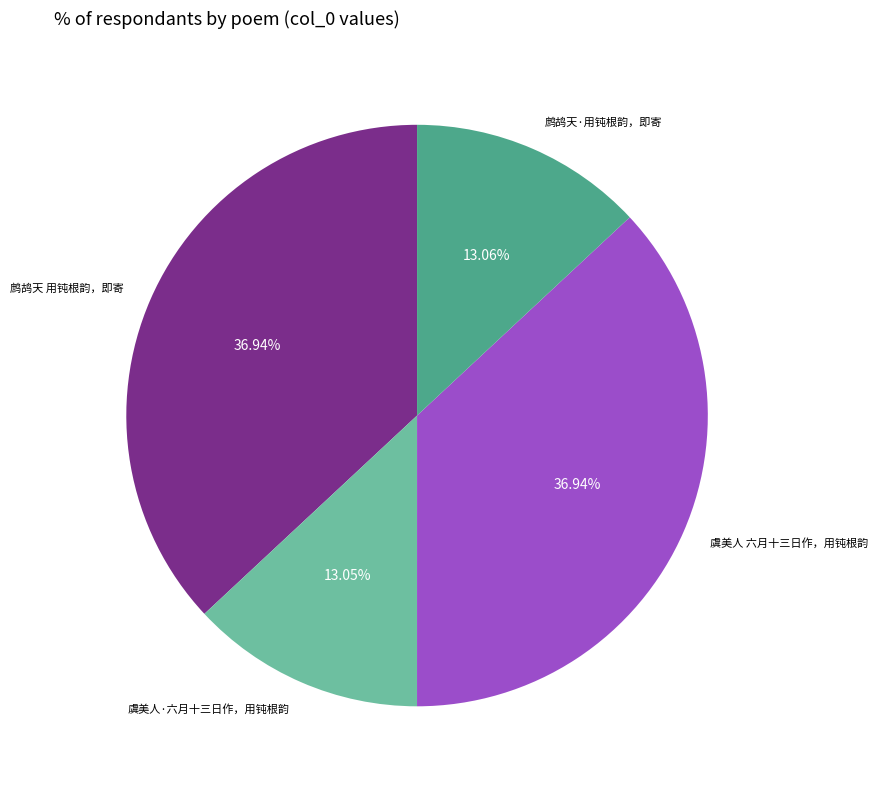

What percentage is the 虞美人 六月十三日作，用钝根韵 slice, to the nearest percent?

37%